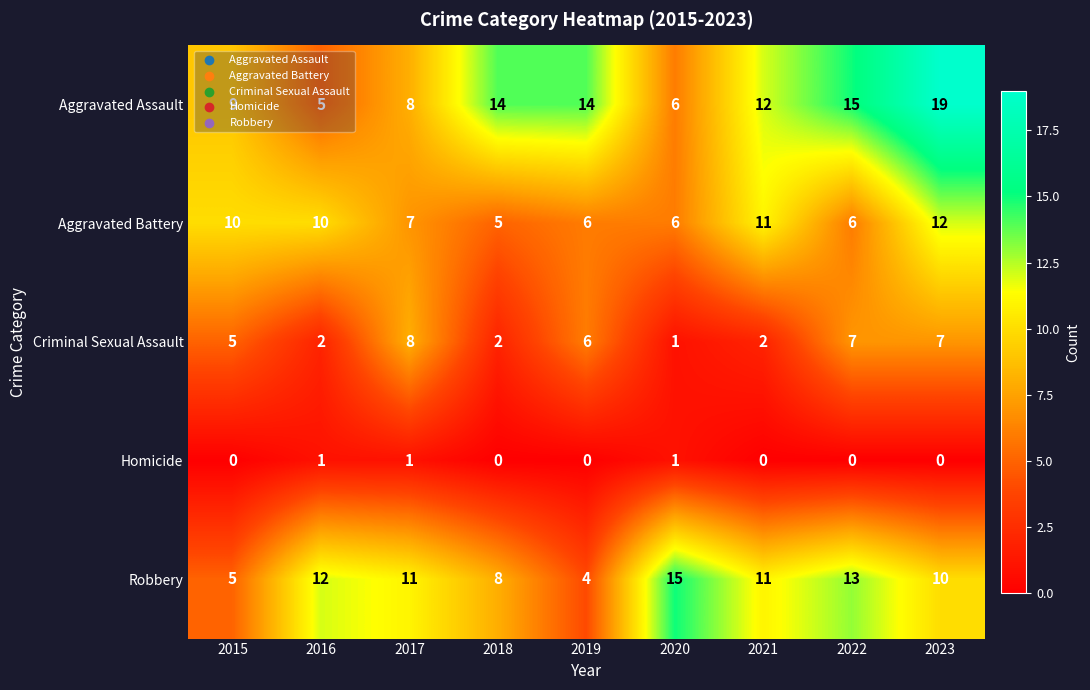

True or false: Criminal Sexual Assault has a value of 3 at 2021.

False